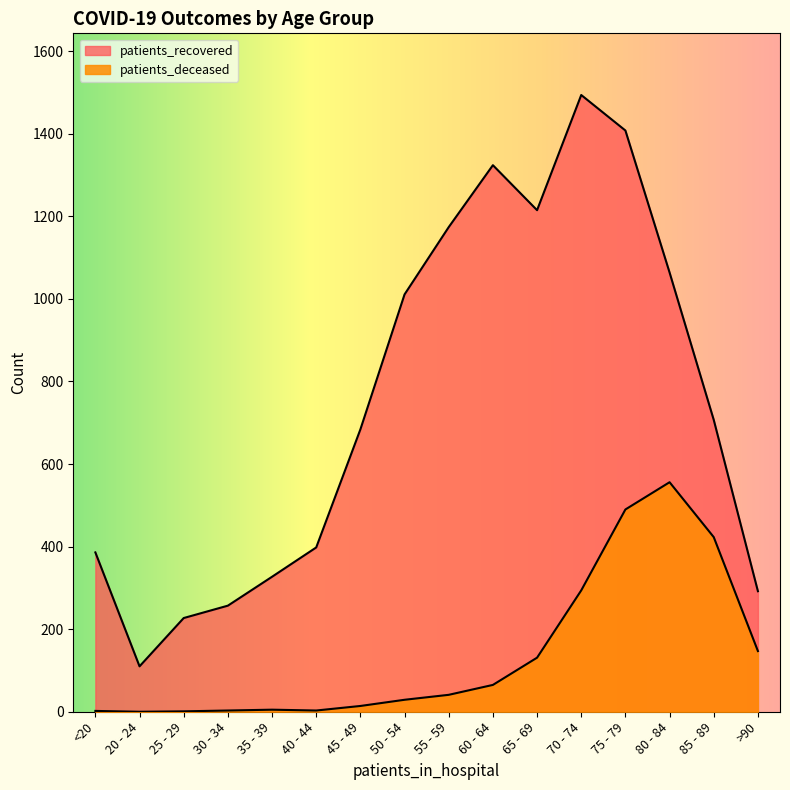

Which series has the largest range (max minus min)?

patients_recovered